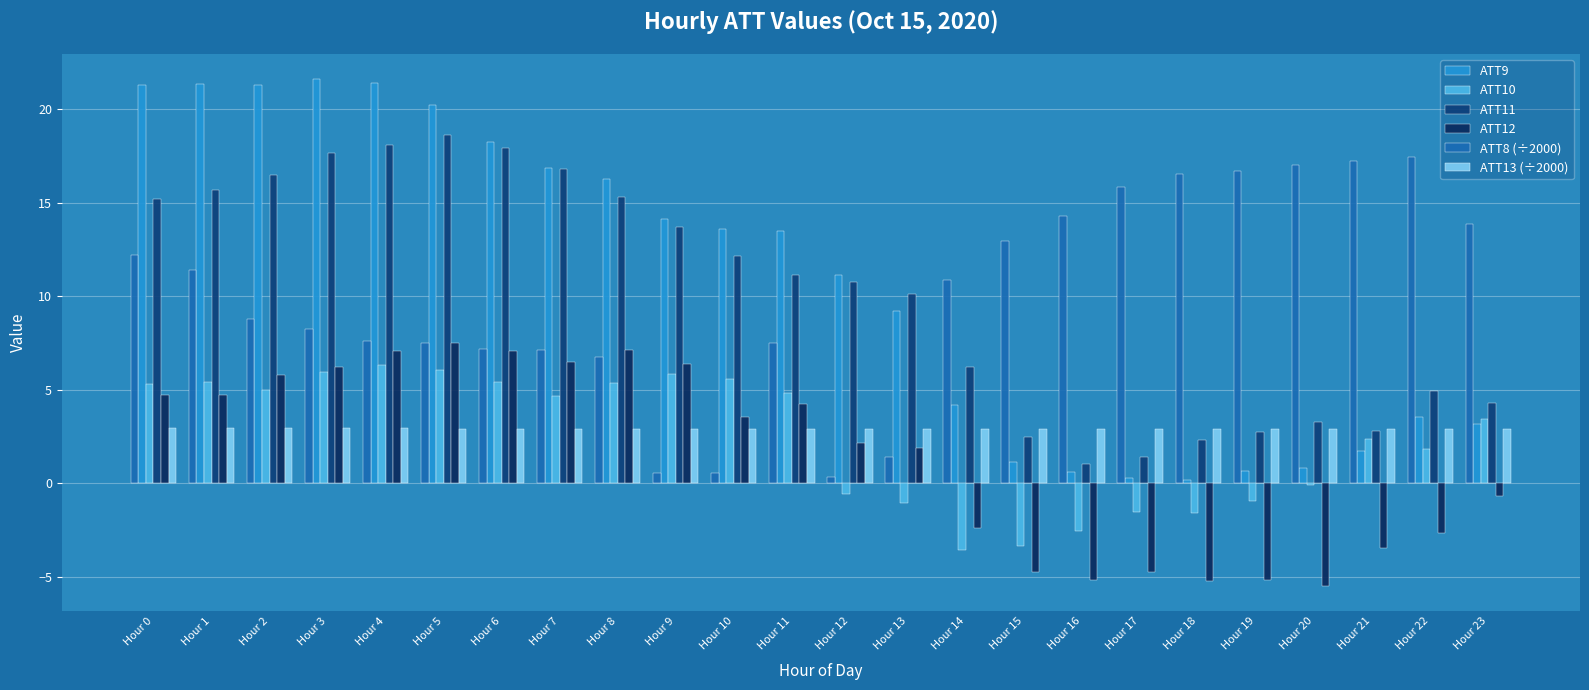

True or false: ATT13 (÷2000) has a value of 2.9 at Hour 8.

True